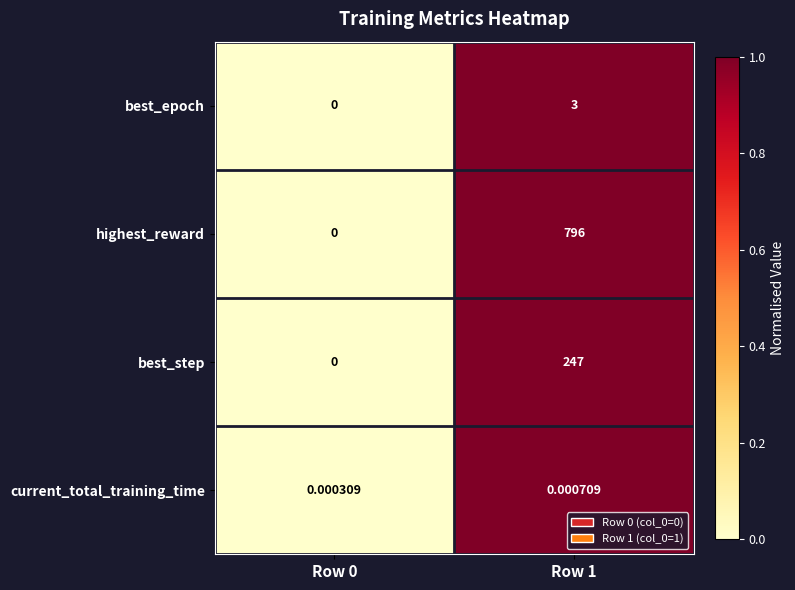

Rank the series by their maximum value, from lowest to highest.

current_total_training_time, best_epoch, best_step, highest_reward